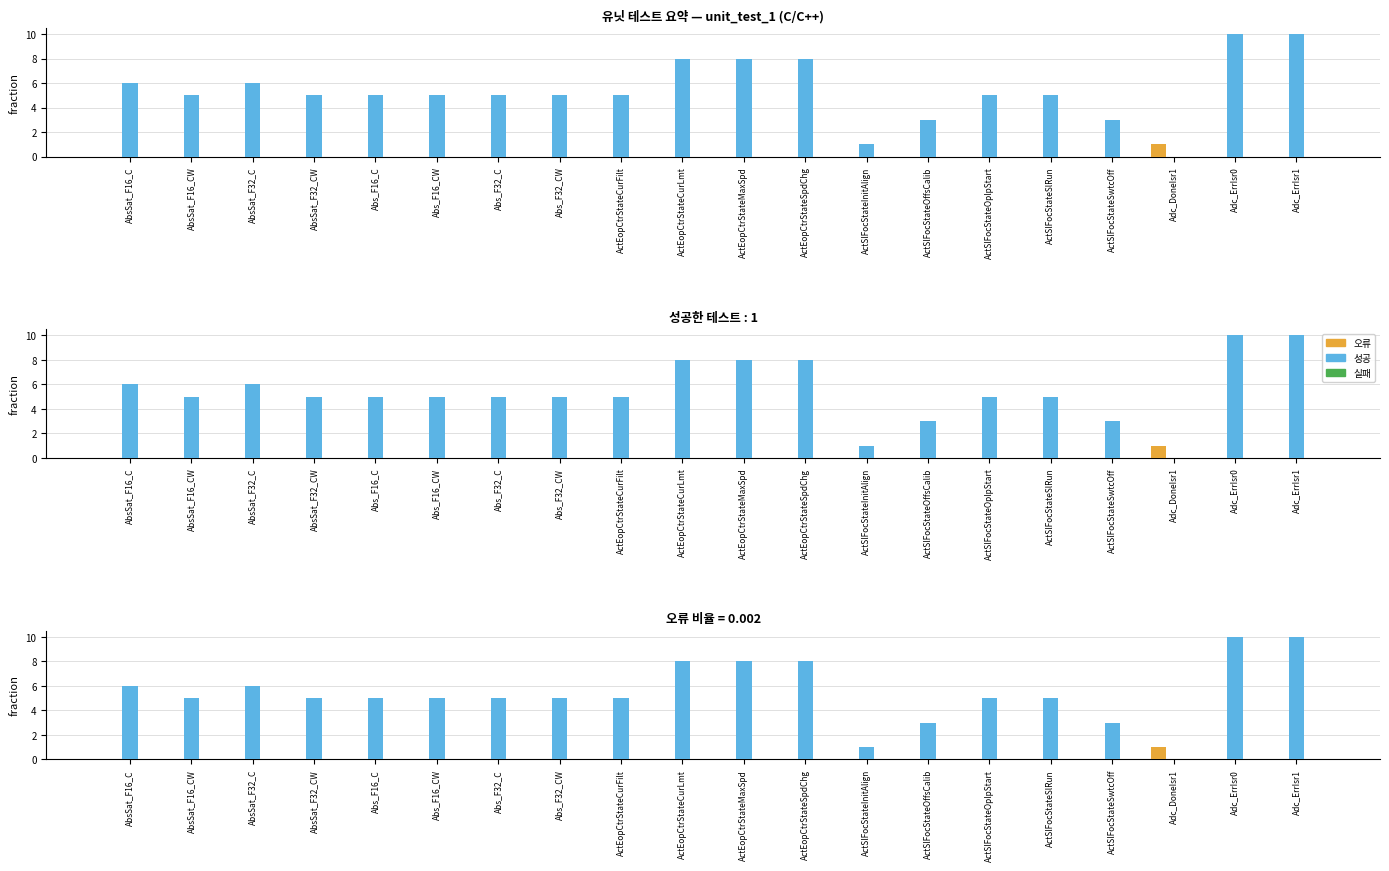

How many groups of bars are there?

20